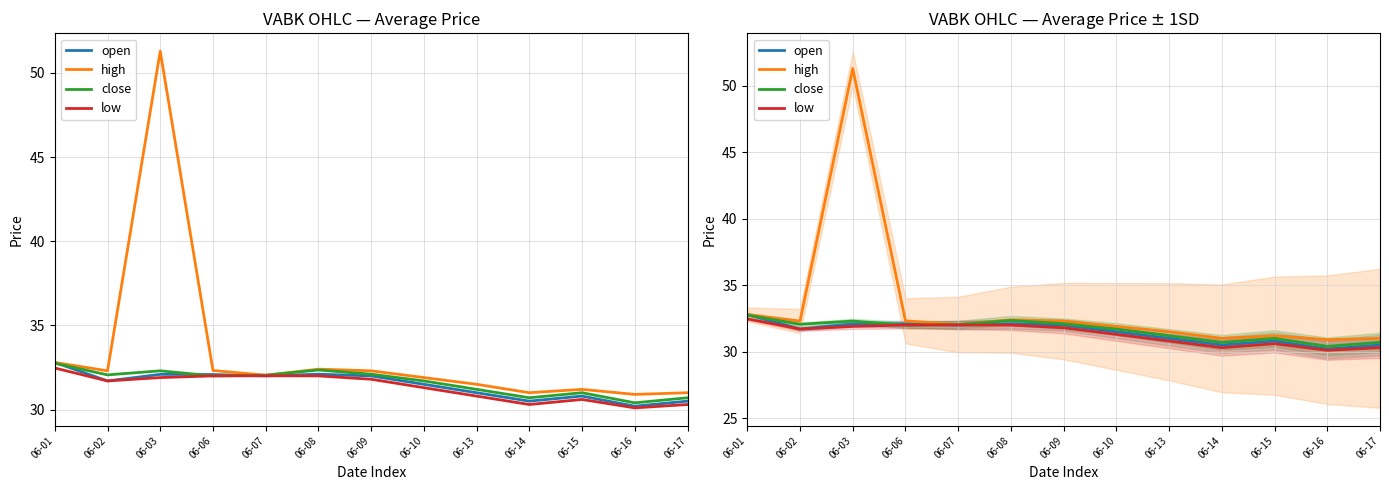

What is the sum of the high values at 06-07 and 06-02?

64.3